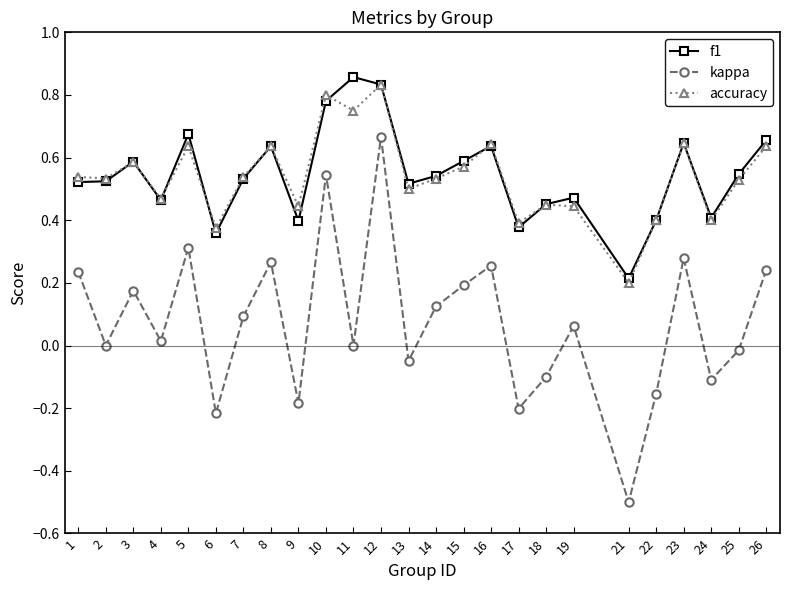

How many distinct data groups are displayed?

3